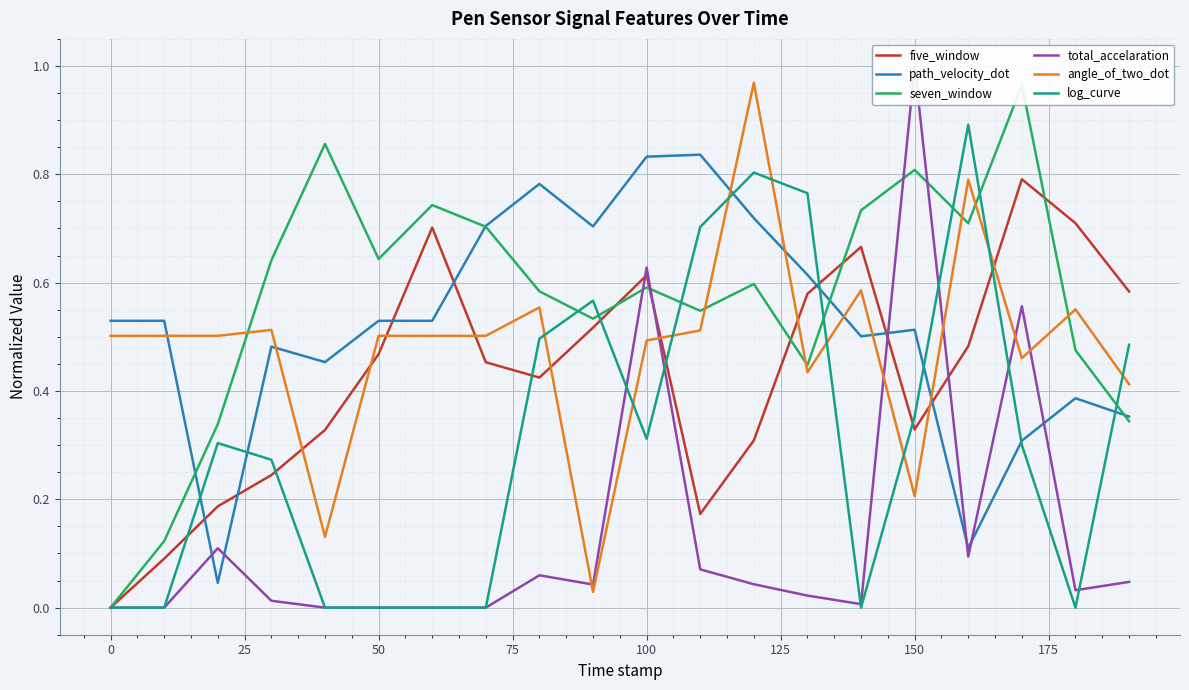

What is the sum of all seven_window values?

11.4